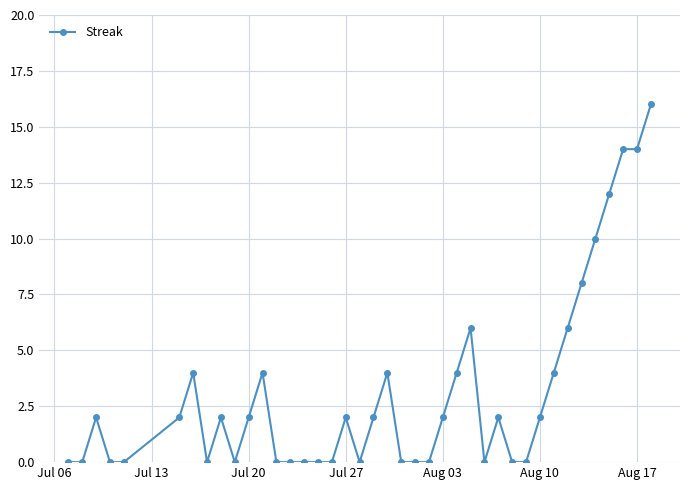

What is the average value?

3